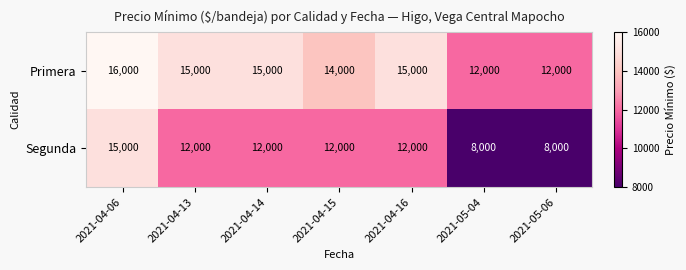

True or false: Segunda has a value of 24142 at 2021-04-06.

False